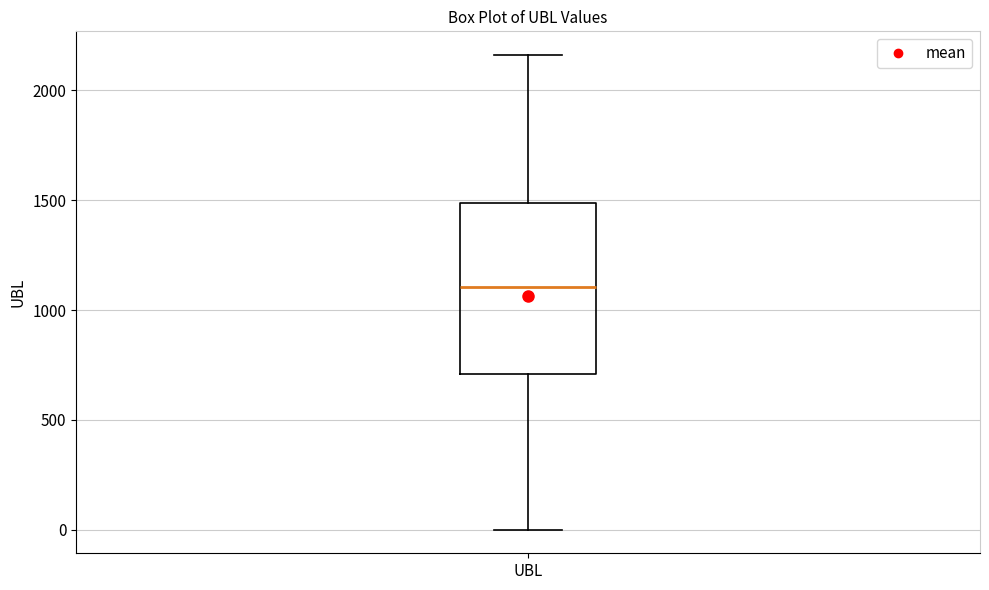

Transcribe this box plot: give where the median line is, the range the box spans, and where the two whiskers end, as read against the y-axis. The values are not printed on the chart, so give them approximately, as read against the axis.

median 1100, box 700 to 1500, whiskers 0 to 2150